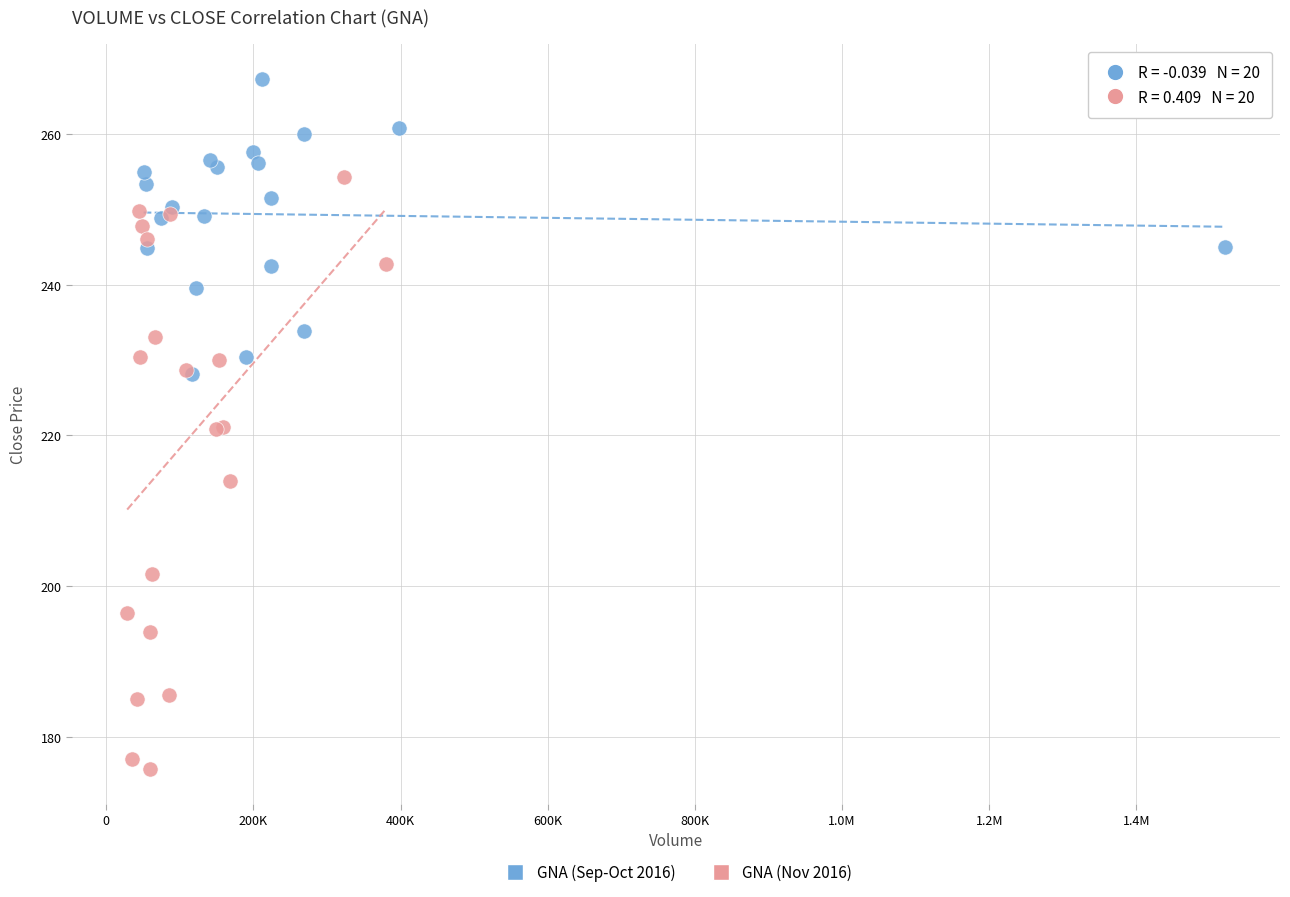

Which series reaches the minimum Y coordinate?

GNA (Nov 2016)